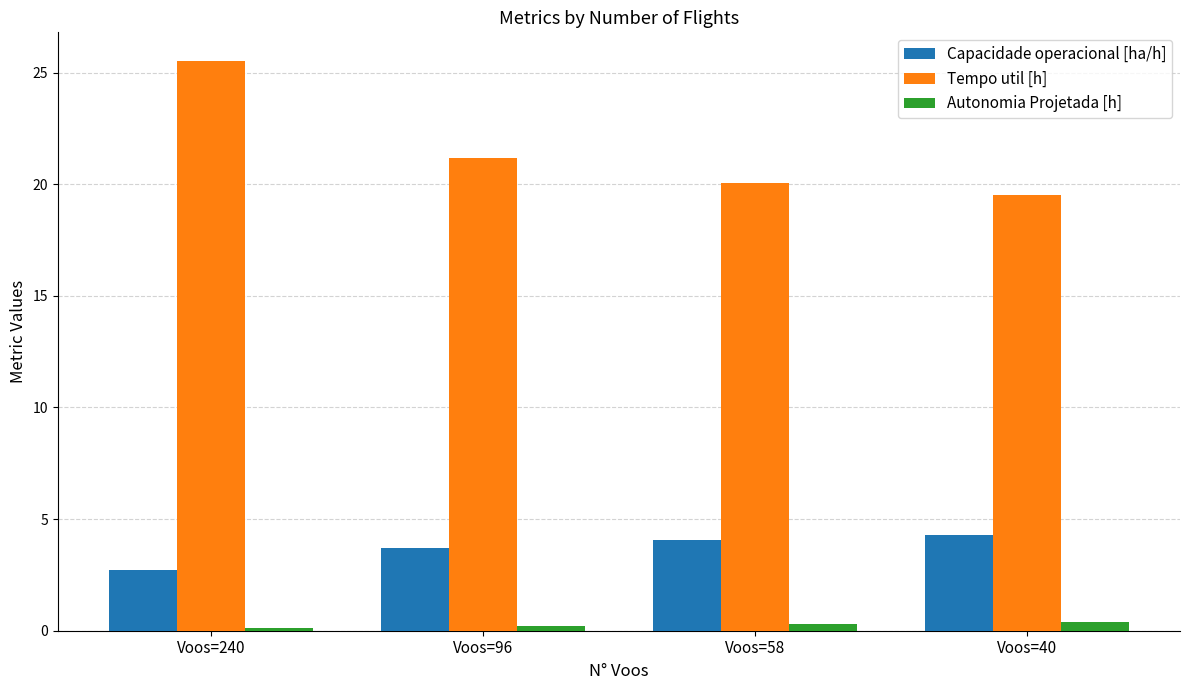

How many data points does each series have?

4